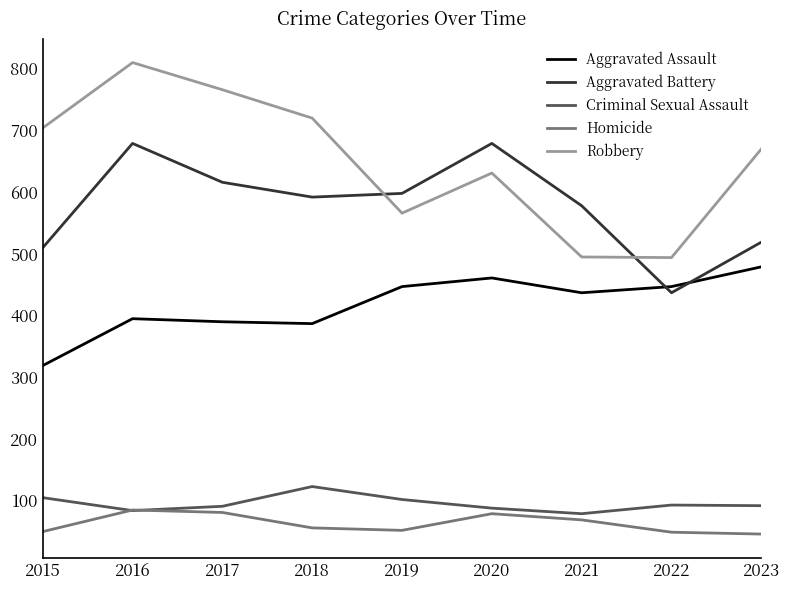

List the series in order of their peak value, lowest first.

Homicide, Criminal Sexual Assault, Aggravated Assault, Aggravated Battery, Robbery